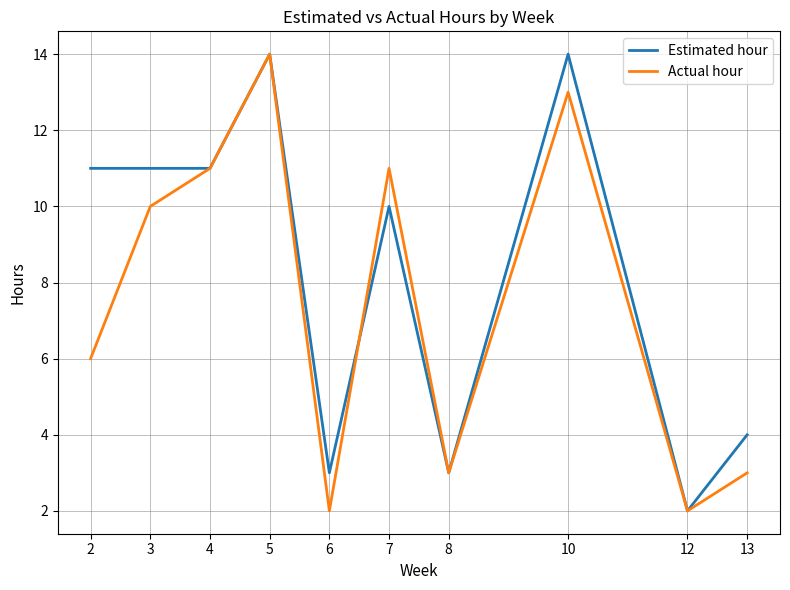

Between 5 and 7, which series saw the biggest shift?

Estimated hour